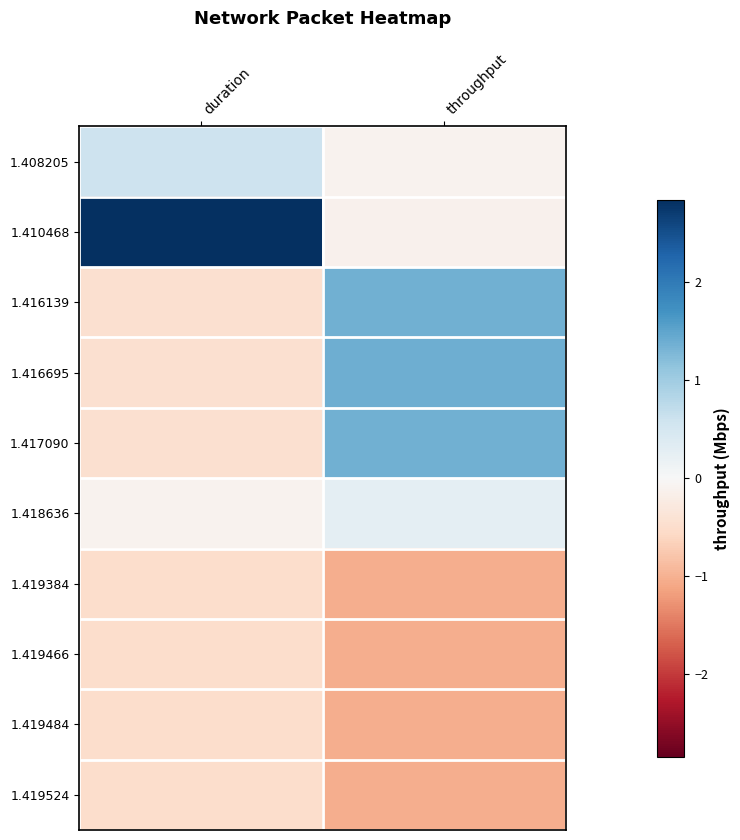

At duration, list the series in order from smallest to largest.

1.419384, 1.419466, 1.419484, 1.419524, 1.416695, 1.416139, 1.417090, 1.418636, 1.408205, 1.410468